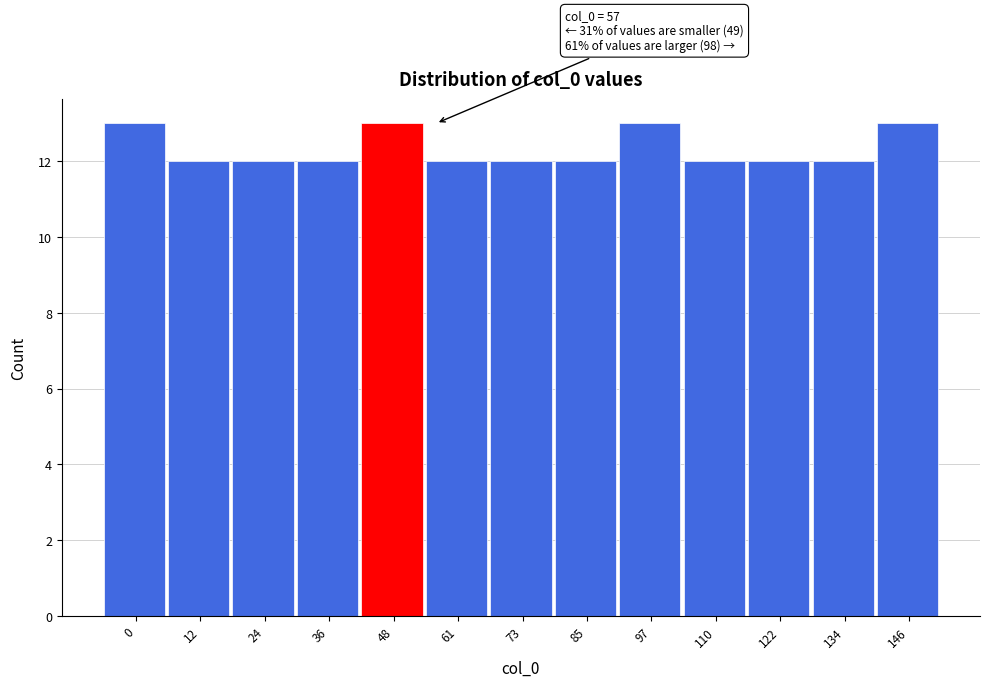

Reading right to left, transcribe all the data shown in this chart.

13	12	12	12	13	12	12	12	13	12	12	12	13